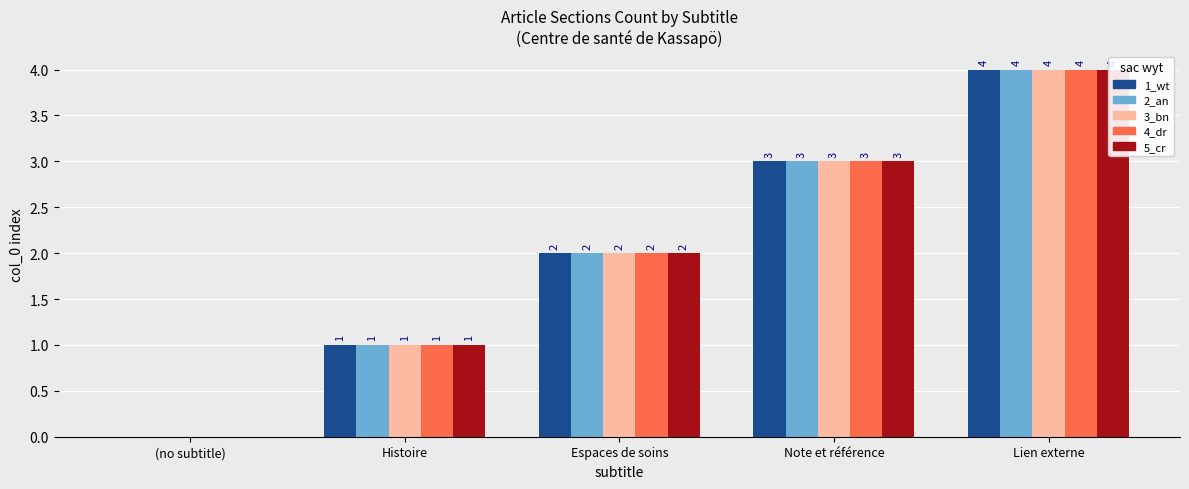

The value of 2_an at Espaces de soins is 1. True or false?

False